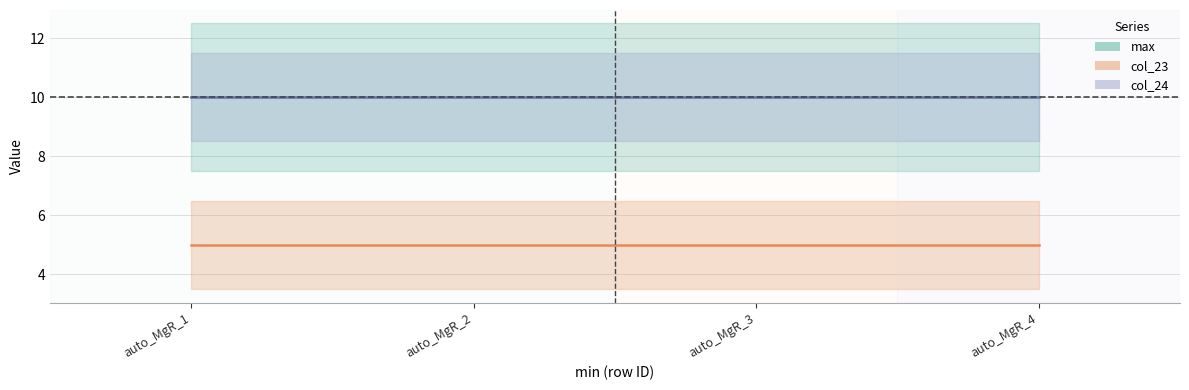

Reading right to left, list all the values displayed in this chart.

max: auto_MgR_4=10	auto_MgR_3=10	auto_MgR_2=10	auto_MgR_1=10
col_23: auto_MgR_4=5	auto_MgR_3=5	auto_MgR_2=5	auto_MgR_1=5
col_24: auto_MgR_4=10	auto_MgR_3=10	auto_MgR_2=10	auto_MgR_1=10